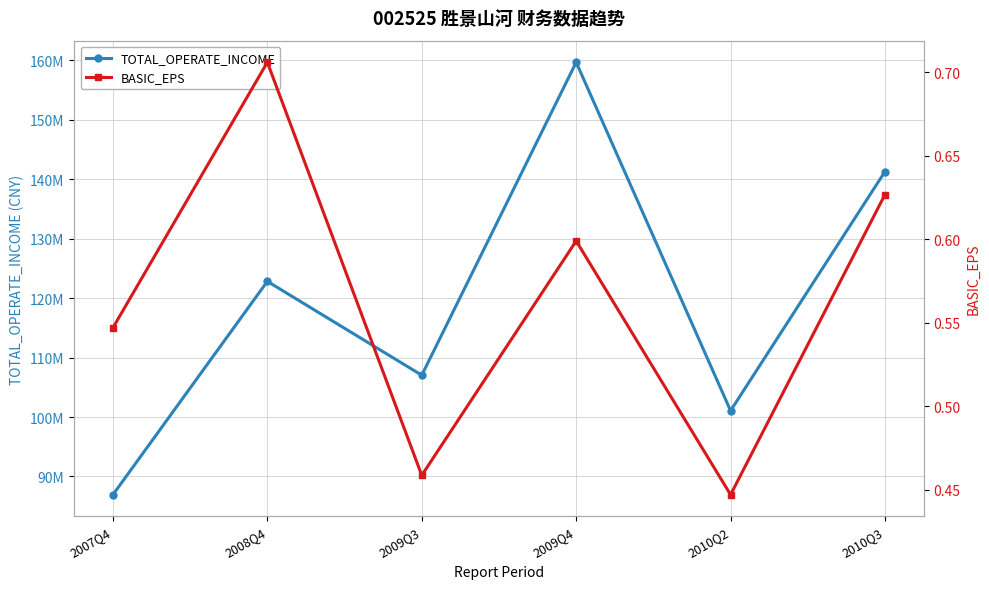

Does the chart display data point markers on the line(s)?

Yes